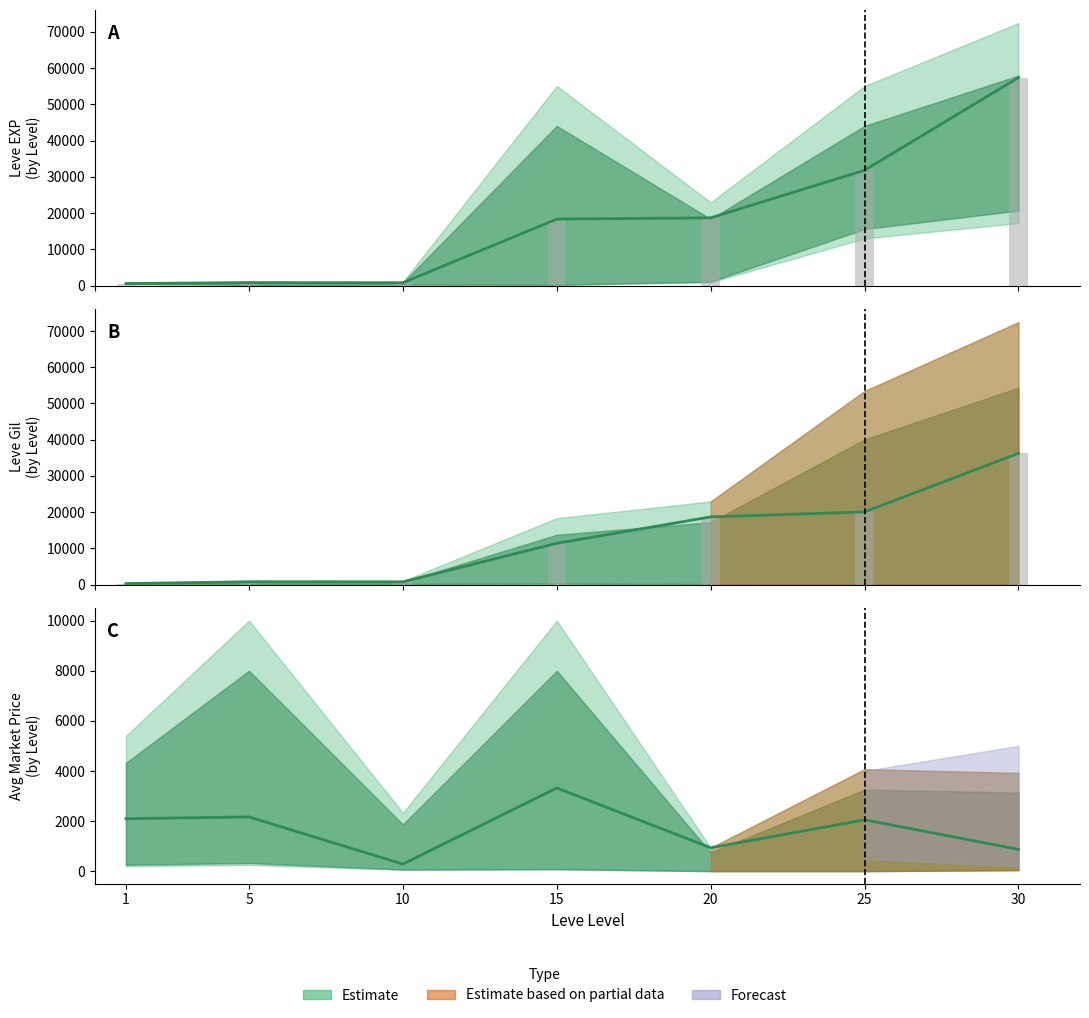

How many data points in Leve Gil (mid) are above 11390?

3